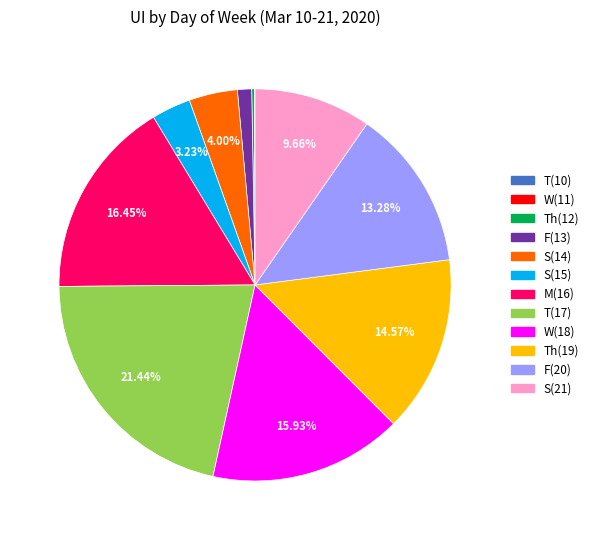

To the nearest percent, what is the difference between the largest and smallest slice percentages?

21%